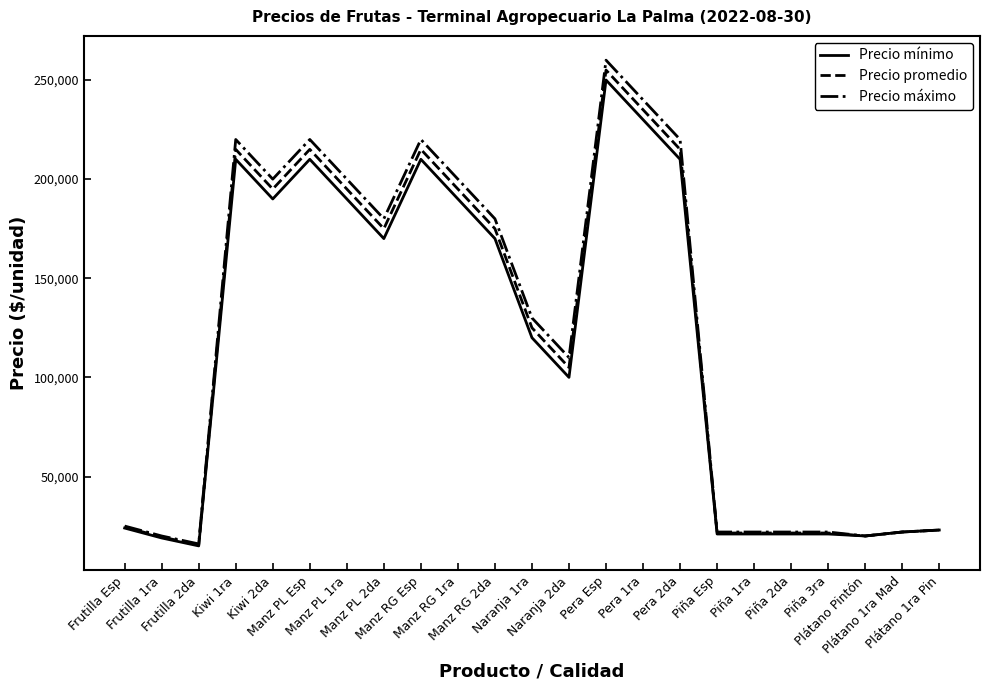

What is the minimum value for Precio mínimo?

15000